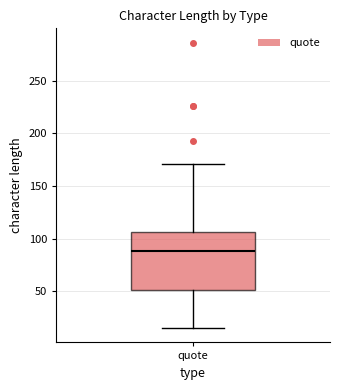

Transcribe this box plot: give where the median line is, the range the box spans, and where the two whiskers end, as read against the y-axis. The values are not printed on the chart, so give them approximately, as read against the axis.

median 90, box 50 to 105, whiskers 15 to 170